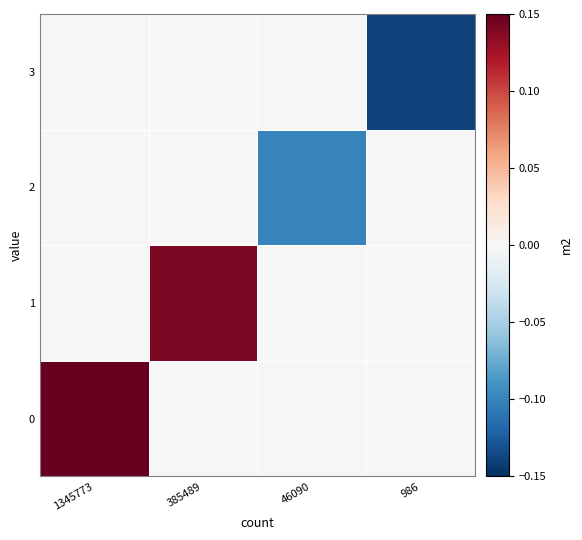

Which series changed the most between 385489 and 46090?

1